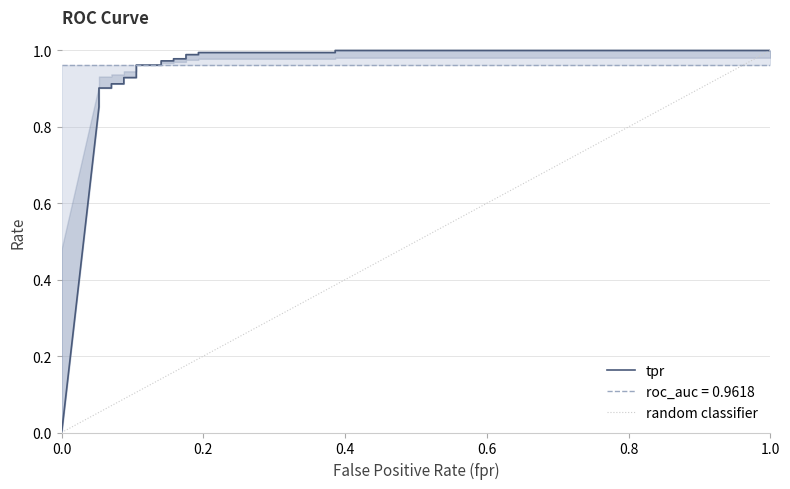

The value of roc_auc at 7 is 1.0. True or false?

True